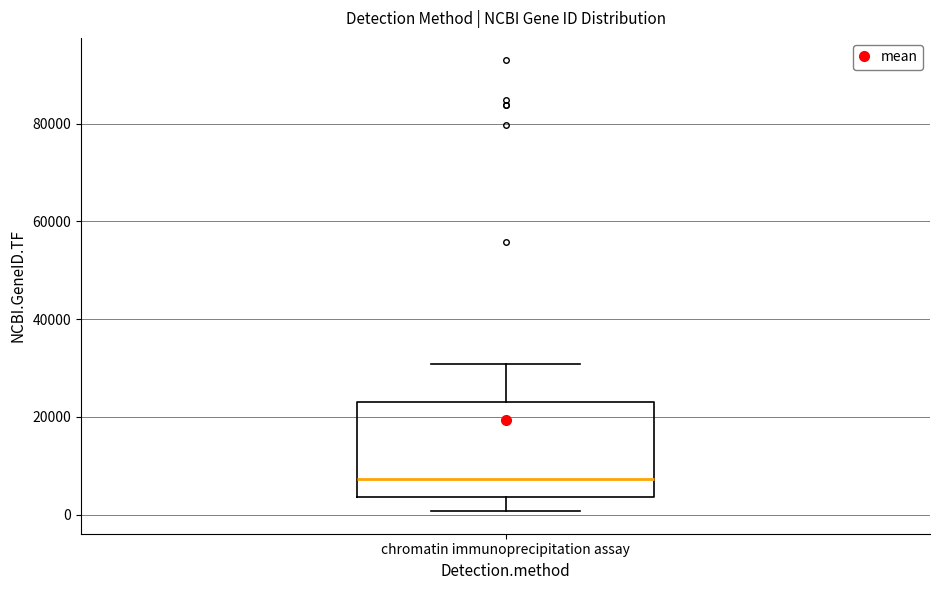

Read this box plot against the y-axis: the position of the median line, the range covered by the box, and the ends of both whiskers. The values are not printed on the chart, so give them approximately, as read against the axis.

median 8000, box 4000 to 24000, whiskers 0 to 30000